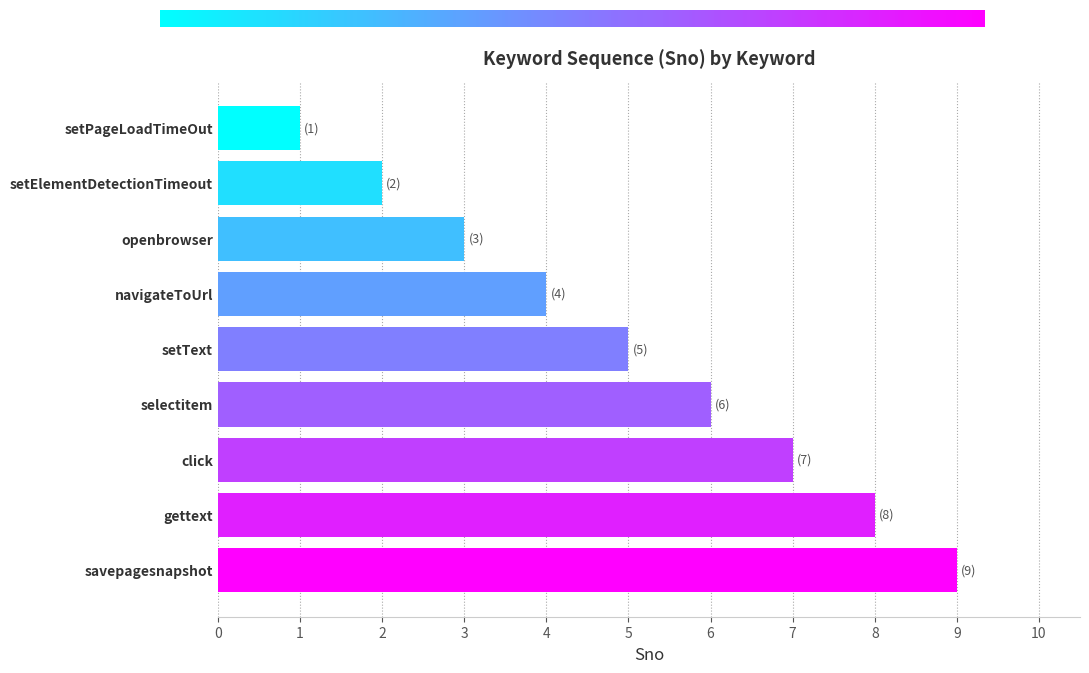

What is the label of the 1st bar from the top?

setPageLoadTimeOut